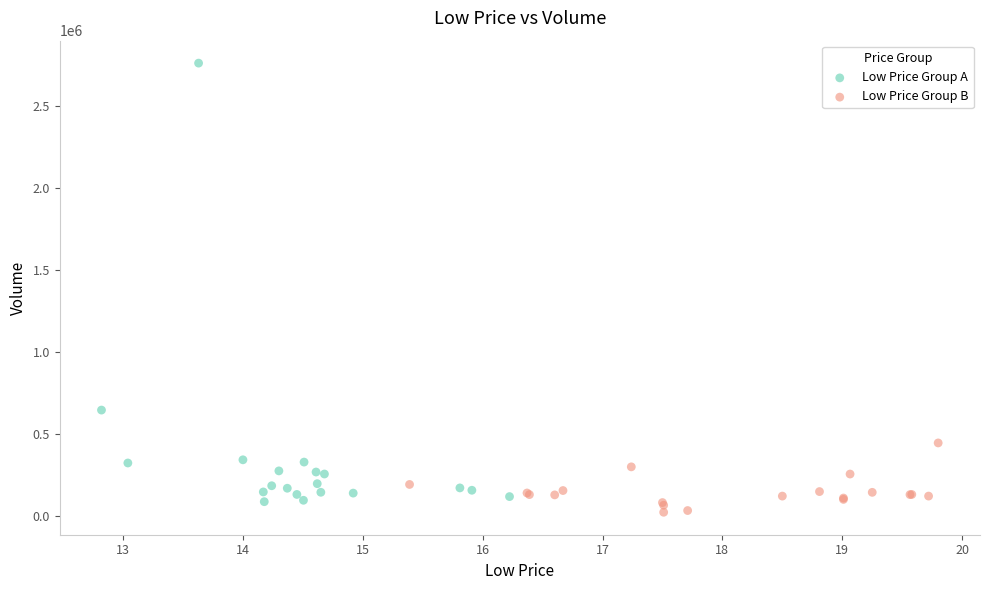

Which series has the largest Y range (max minus min)?

Low Price Group A